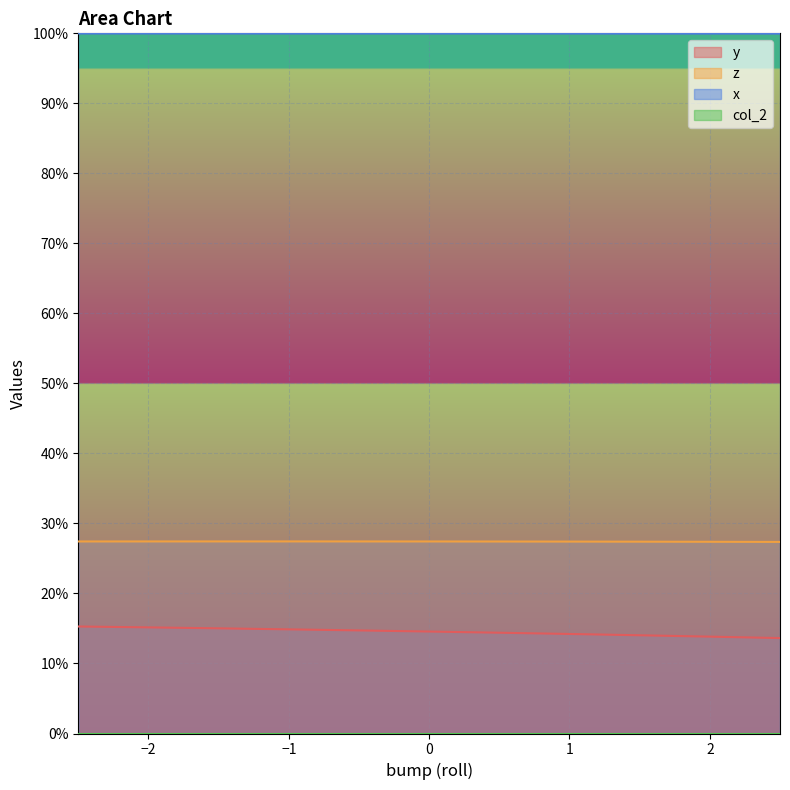

What is the total value across all series at 2?

141.2